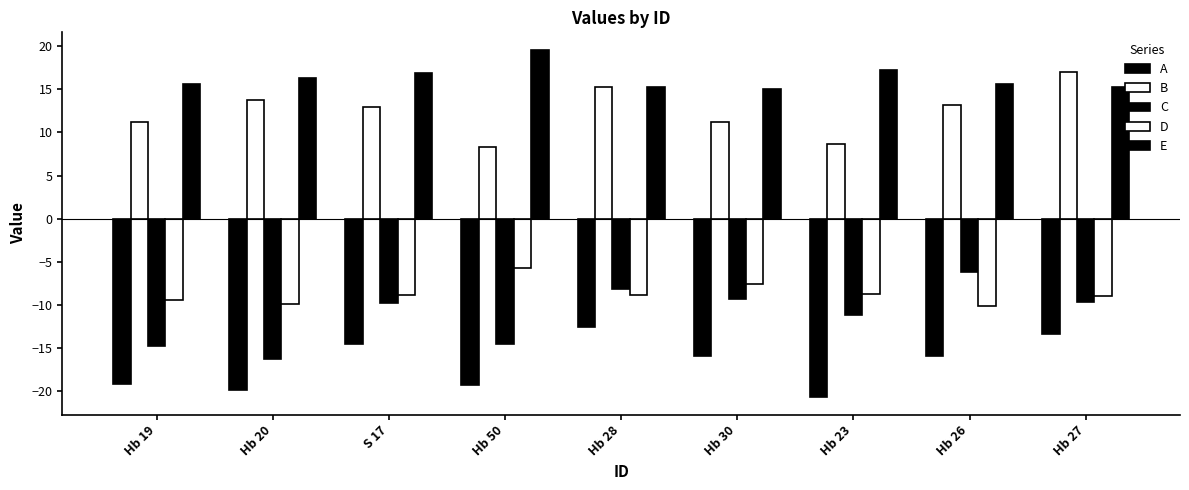

What is the smallest value displayed?

-20.7